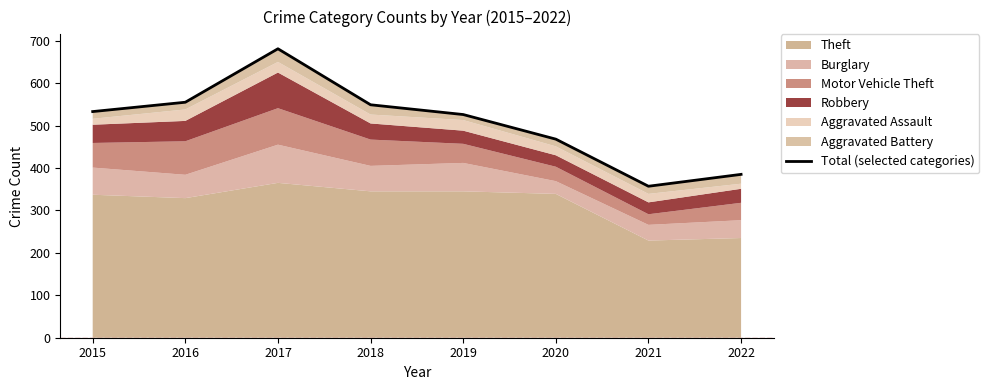

Reading right to left, transcribe all the data shown in this chart.

2022=385	2021=357	2020=468	2019=526	2018=549	2017=681	2016=555	2015=533